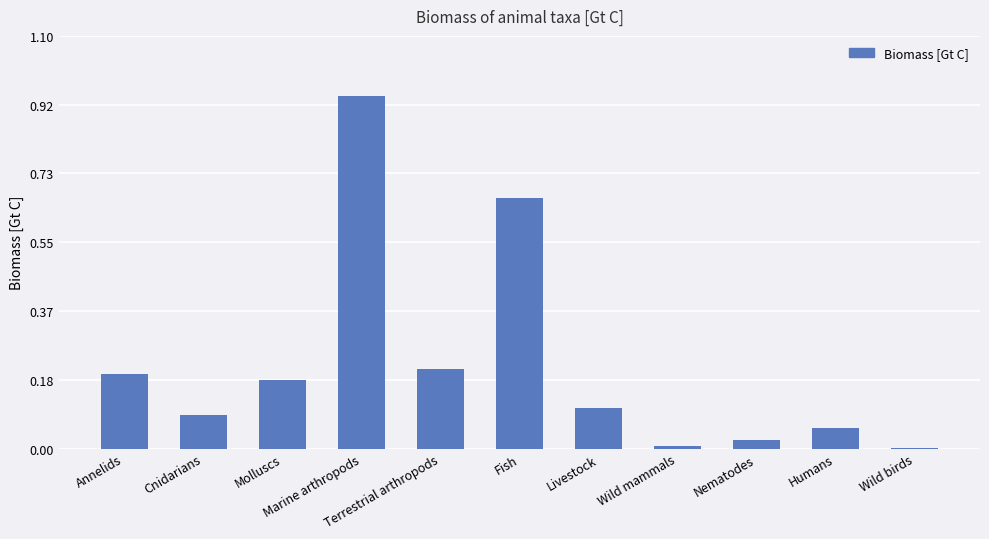

What is the sum of all values?

2.5